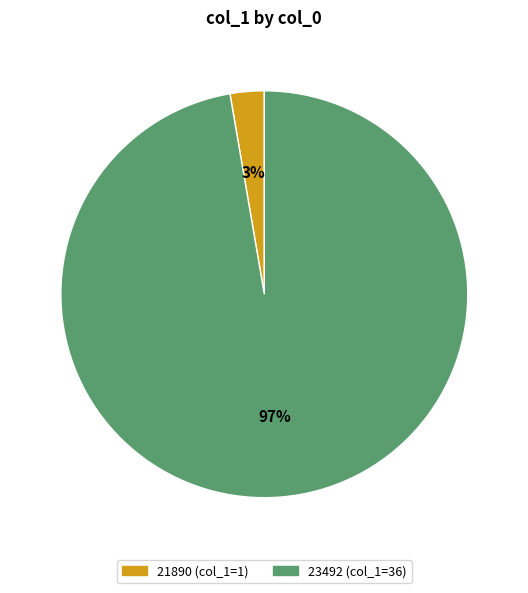

What is the smallest slice in the pie chart?

21890